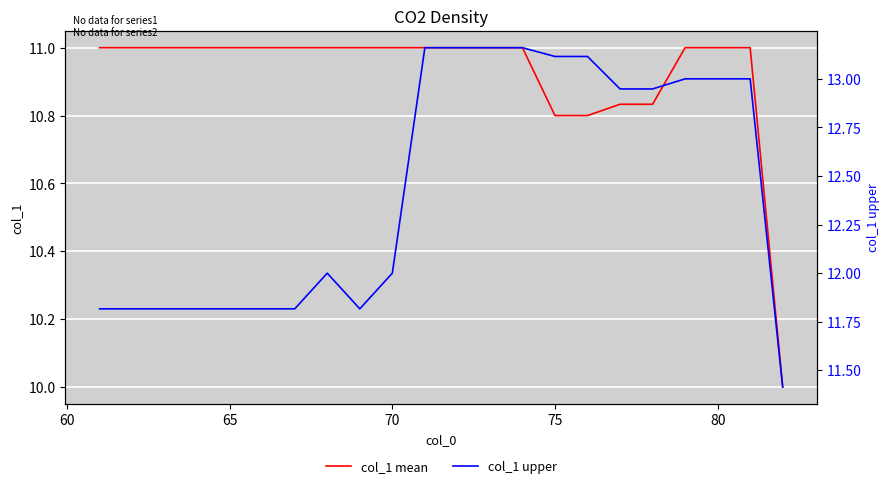

The value of col_1 mean at 75 is 10.8. True or false?

True